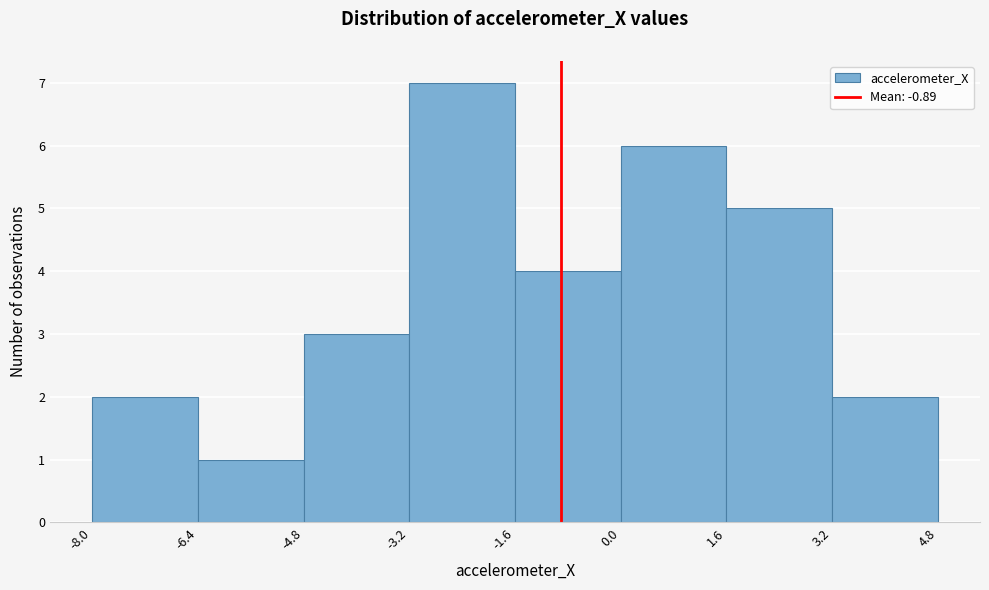

Reading left to right, transcribe this chart: for each bar, give the range it covers on the x-axis and its height. The values are not printed on the chart, so give them approximately, as read against the axis.

-8.0 to -6.4: 2
-6.4 to -4.8: 1
-4.8 to -3.2: 3
-3.2 to -1.6: 7
-1.6 to 0.0: 4
0.0 to 1.6: 6
1.6 to 3.2: 5
3.2 to 4.8: 2